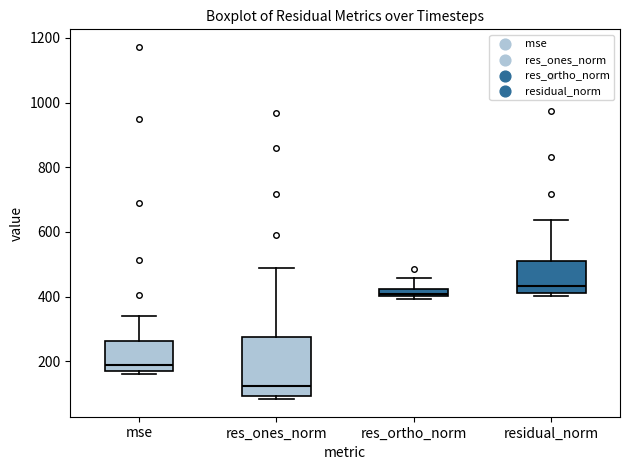

Comparing the boxes themselves (not the whiskers), which one is the tallest?

res_ones_norm